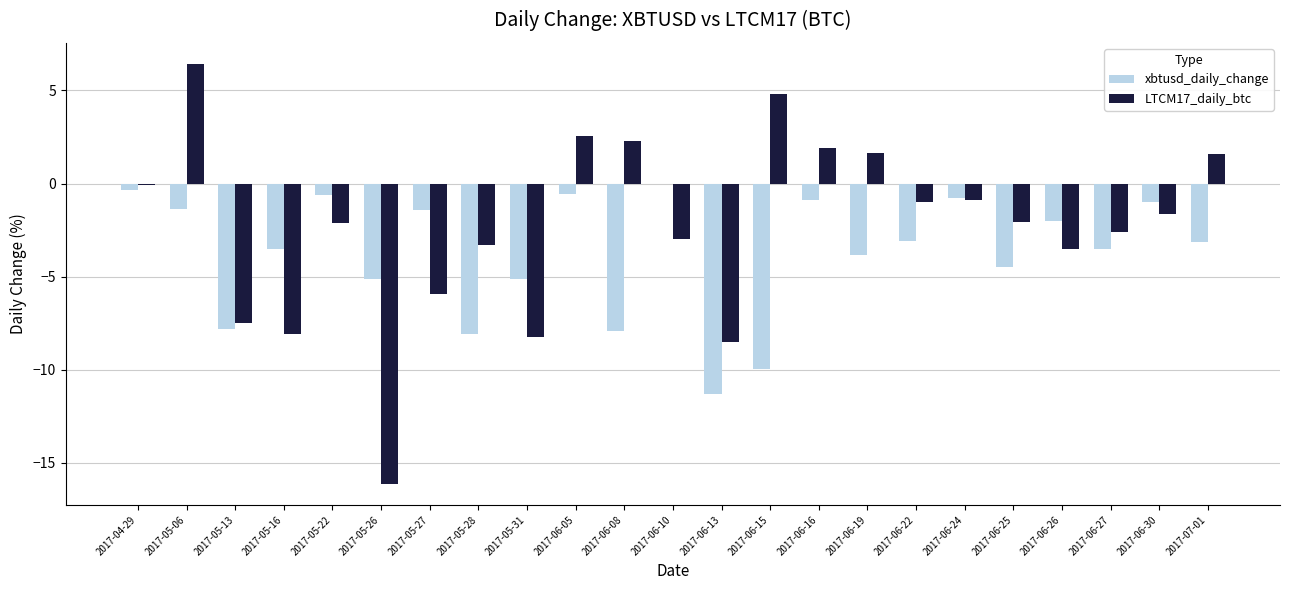

What is the maximum value for LTCM17_daily_btc?

6.4